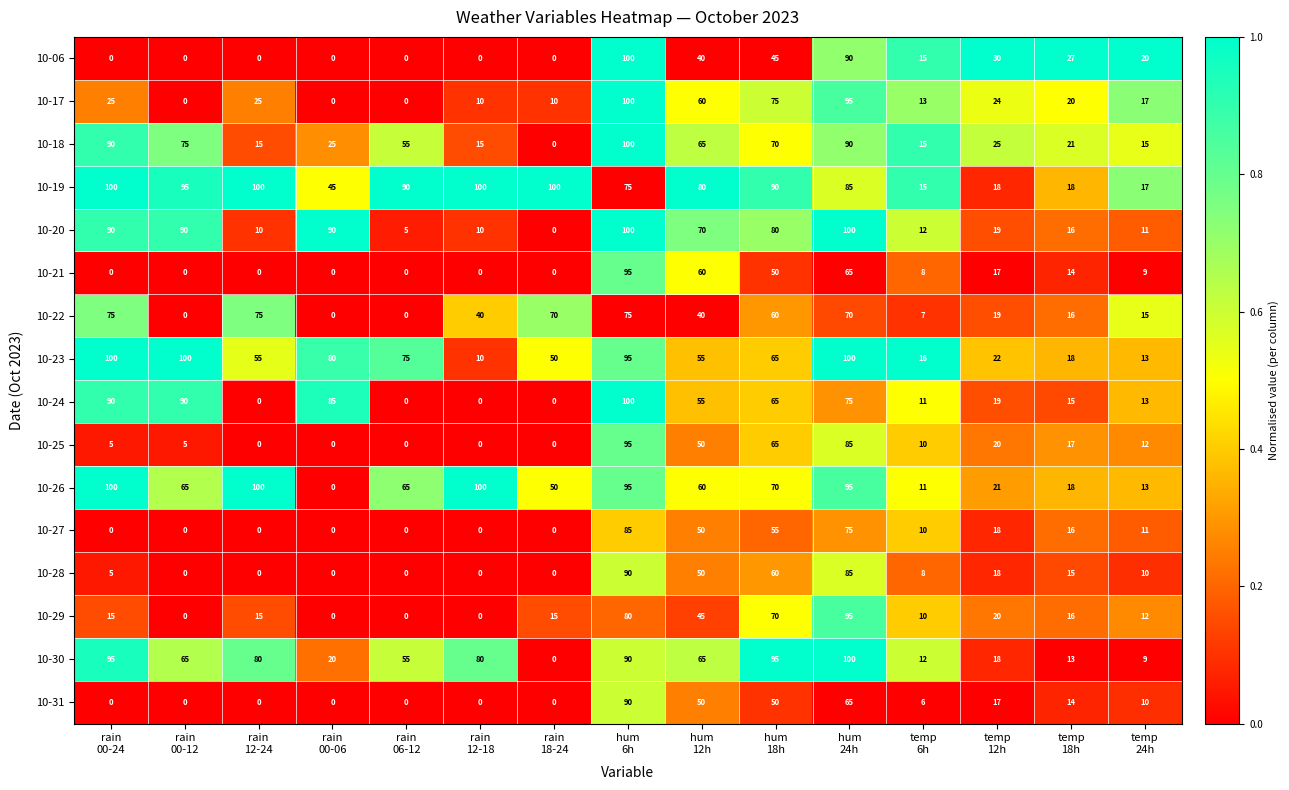

What is the sum of all 10-17 values?

474